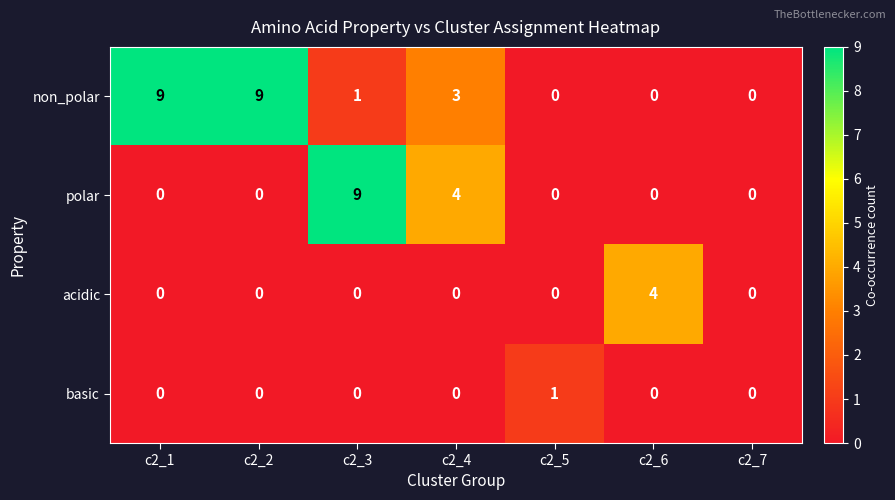

Count the number of data series in this chart.

4